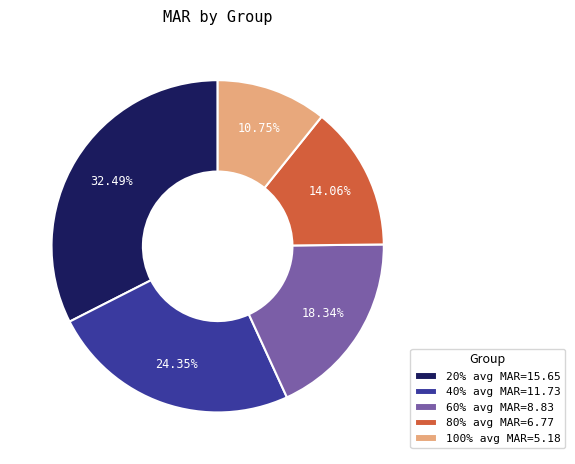

To the nearest percent, what is the difference between the 40% and 60% slice percentages?

6%